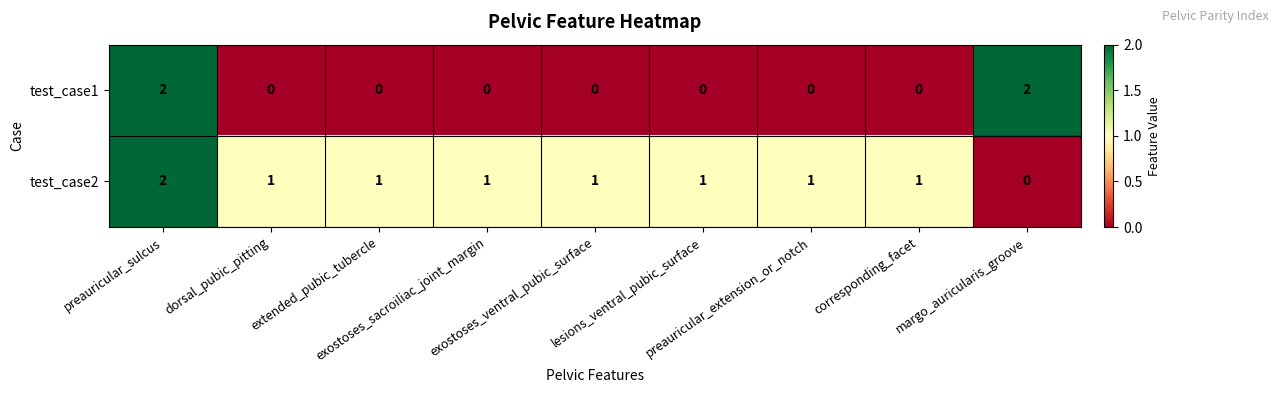

List the series in order of their overall mean, highest first.

test_case2, test_case1